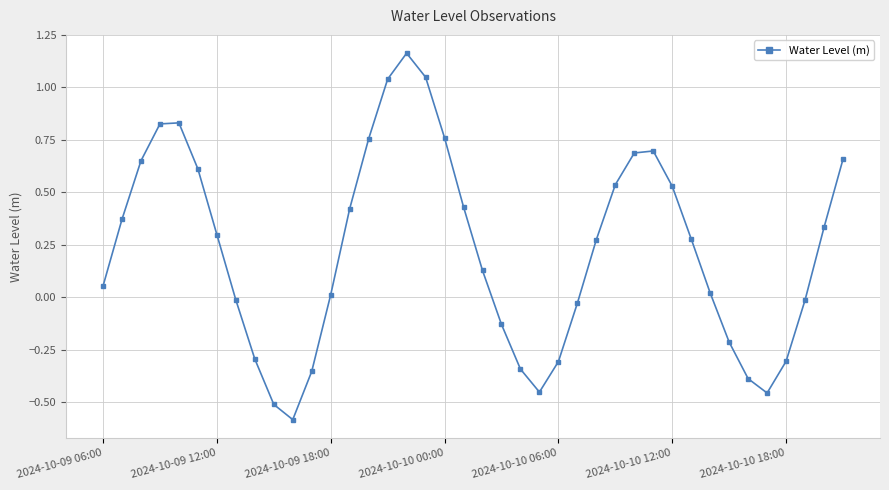

What is the difference between the maximum and second lowest values?

1.7